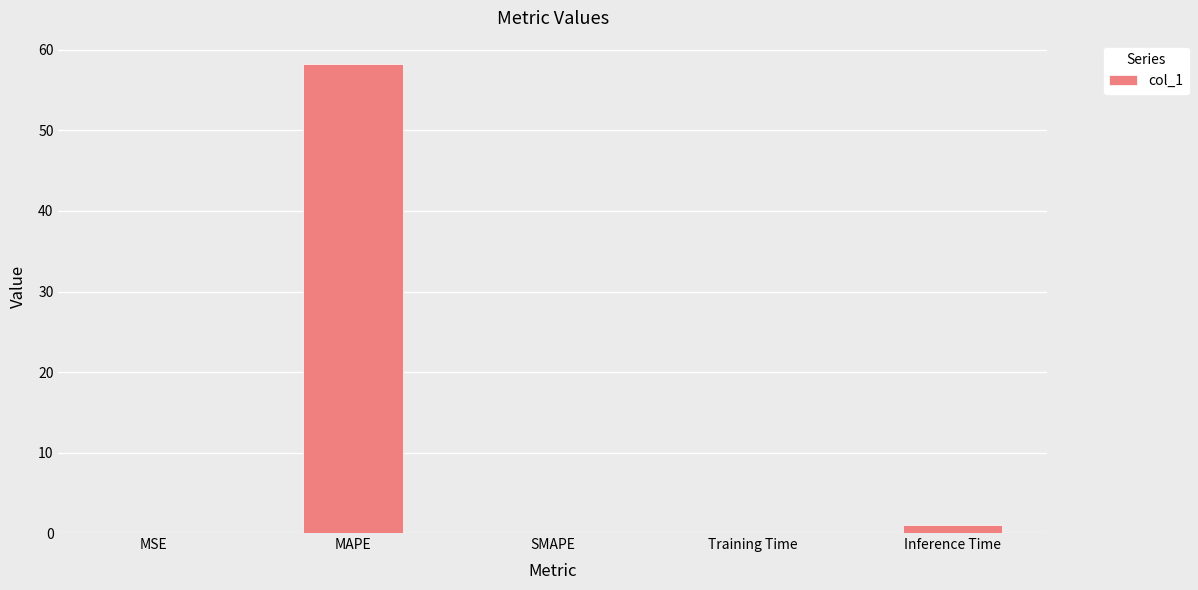

What value does the data have at MAPE?

58.2